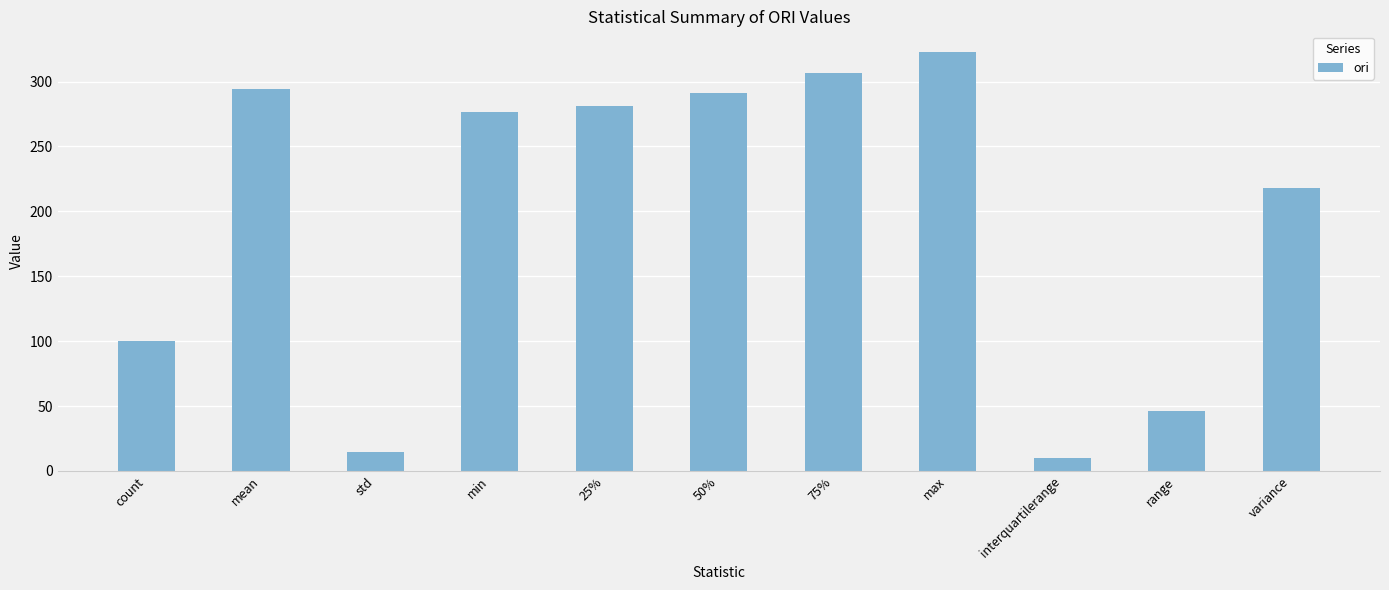

Approximately how many times larger is the value at std compared to count?

0.1